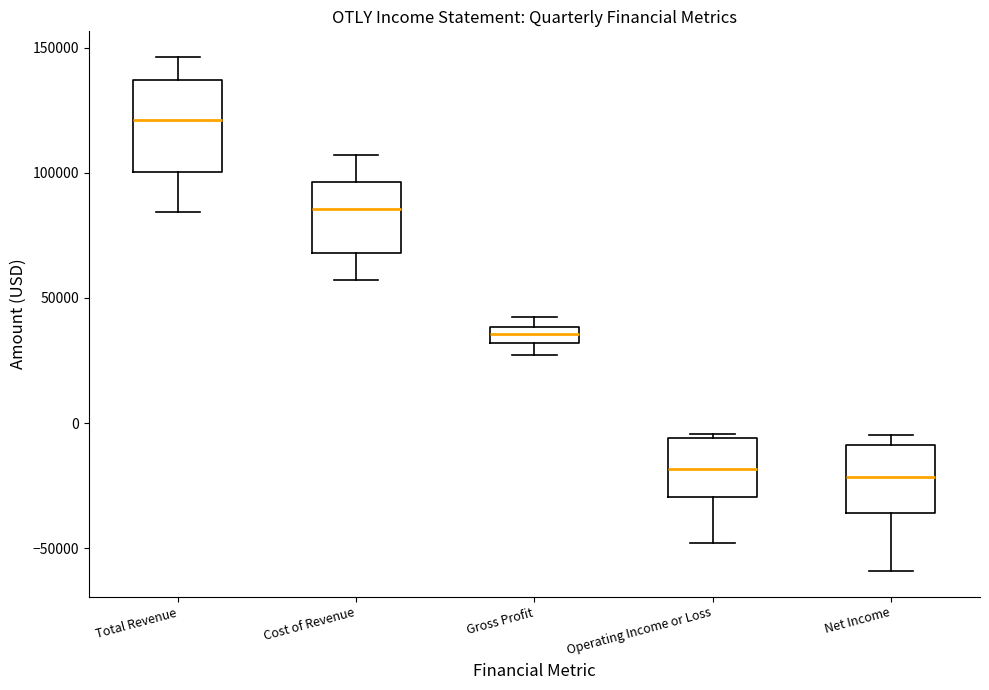

Where does the lower whisker of the box for Net Income end on the y-axis? The values are not printed on the chart, so give them approximately, as read against the axis.

-60000